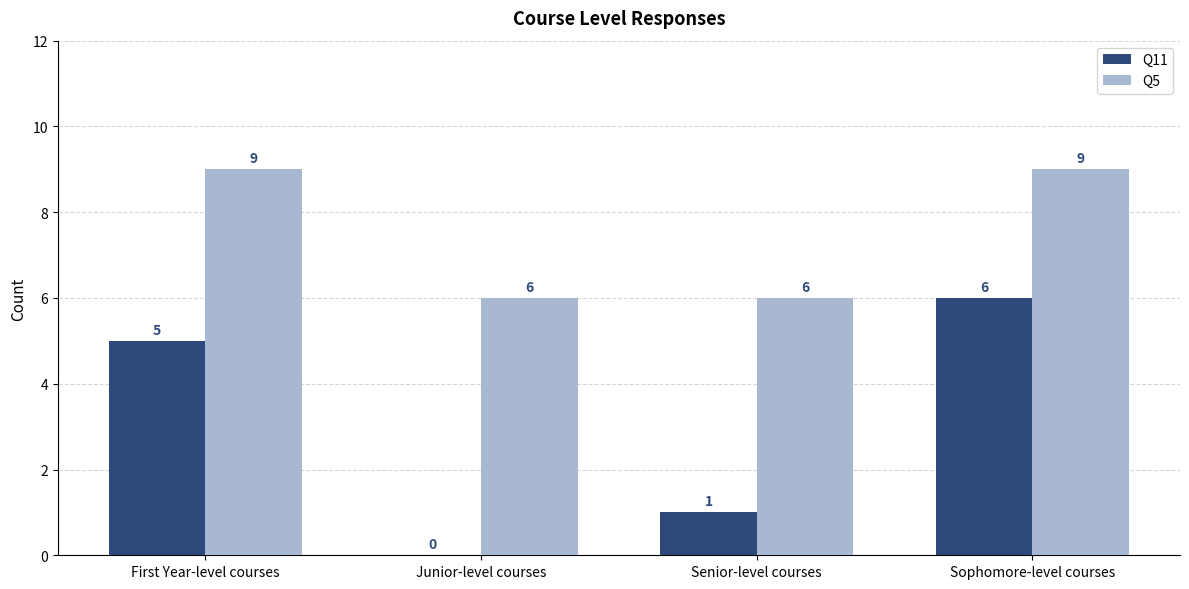

How many Q5 values are between 6 and 9?

4